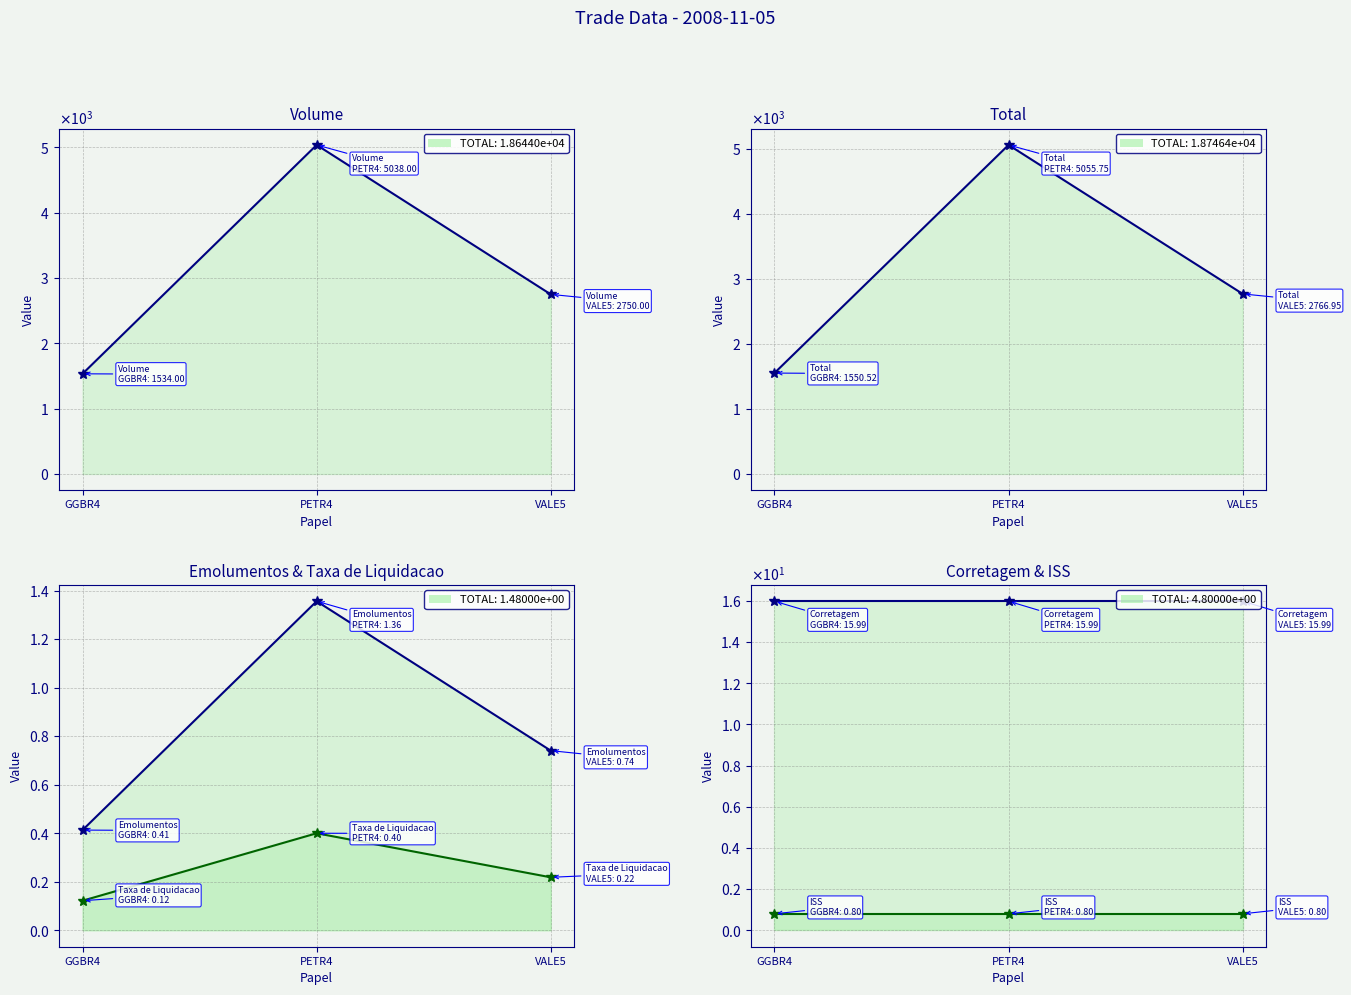

Which has a higher value, VALE5 or PETR4?

PETR4